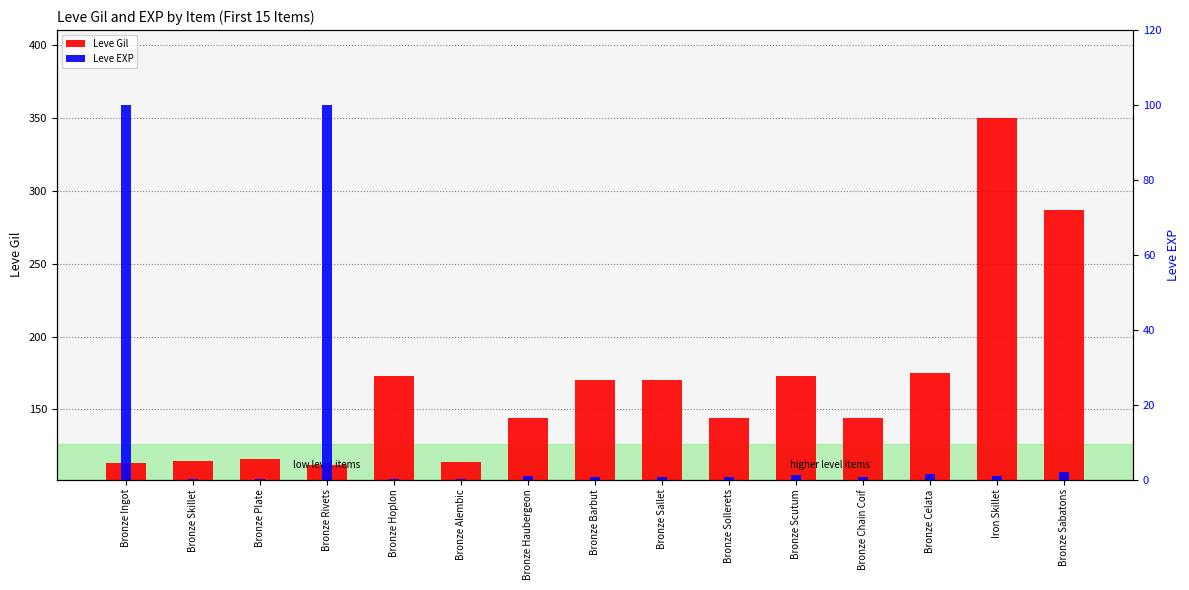

Reading left to right, transcribe all the data shown in this chart.

Leve Gil: Bronze Ingot=113.0	Bronze Skillet=115.0	Bronze Plate=116.0	Bronze Rivets=112.0	Bronze Hoplon=173.0	Bronze Alembic=114.0	Bronze Haubergeon=144.0	Bronze Barbut=170.0	Bronze Sallet=170.0	Bronze Sollerets=144.0	Bronze Scutum=173.0	Bronze Chain Coif=144.0	Bronze Celata=175.0	Iron Skillet=350.0	Bronze Sabatons=287.0
Leve EXP: Bronze Ingot=100.0	Bronze Skillet=0.2	Bronze Plate=0.2	Bronze Rivets=100.0	Bronze Hoplon=0.2	Bronze Alembic=0.2	Bronze Haubergeon=1.0	Bronze Barbut=0.8	Bronze Sallet=0.8	Bronze Sollerets=0.8	Bronze Scutum=1.3	Bronze Chain Coif=0.8	Bronze Celata=1.4	Iron Skillet=1.0	Bronze Sabatons=2.1